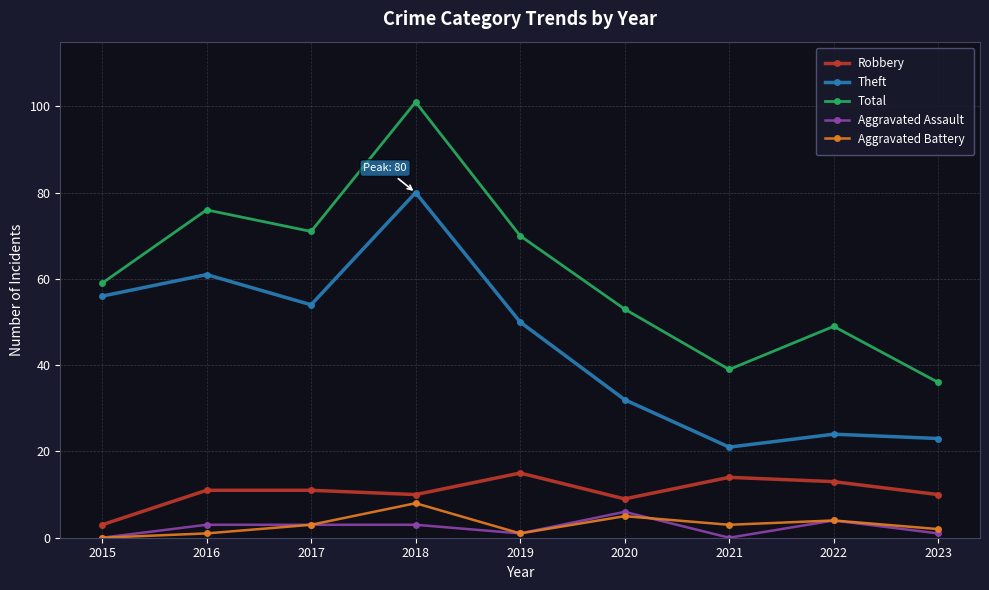

Is it true that Robbery equals 14 at 2021?

True